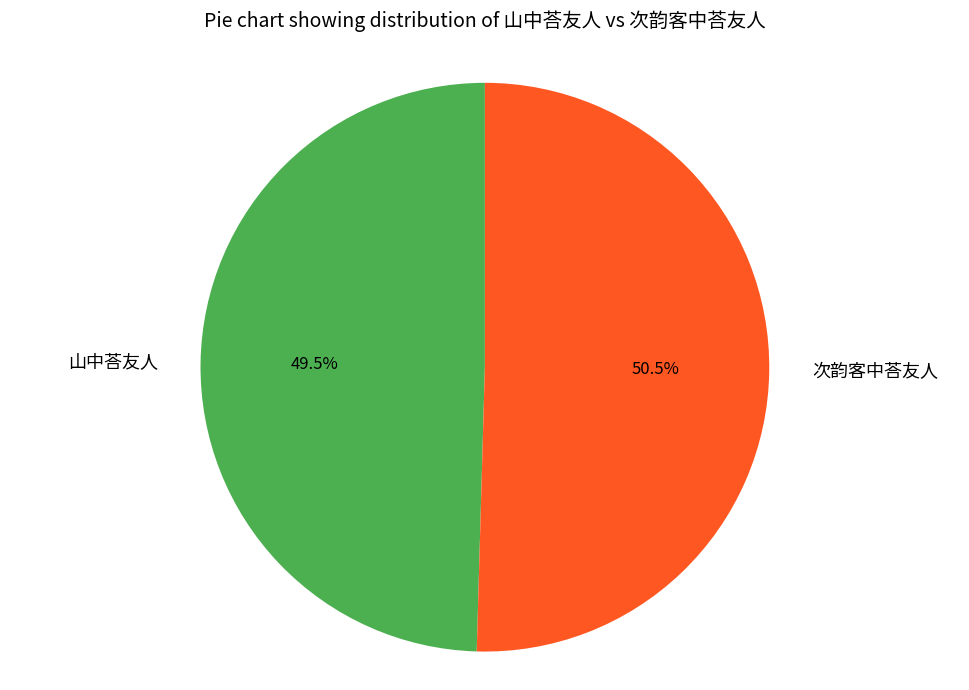

The 次韵客中荅友人 slice represents 63% of the pie. True or false?

False